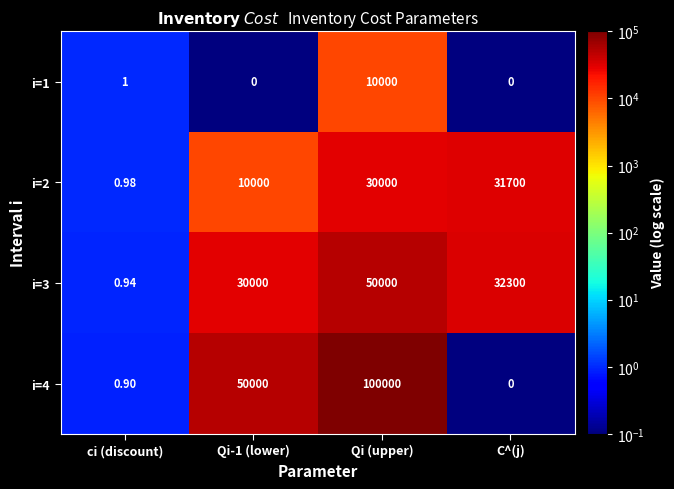

At which category is the sum across all series the highest?

Qi (upper)